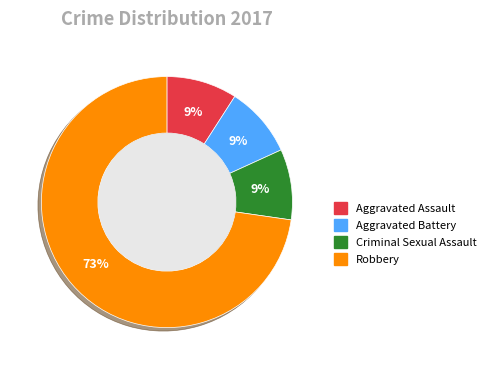

Which slice is the largest?

Robbery